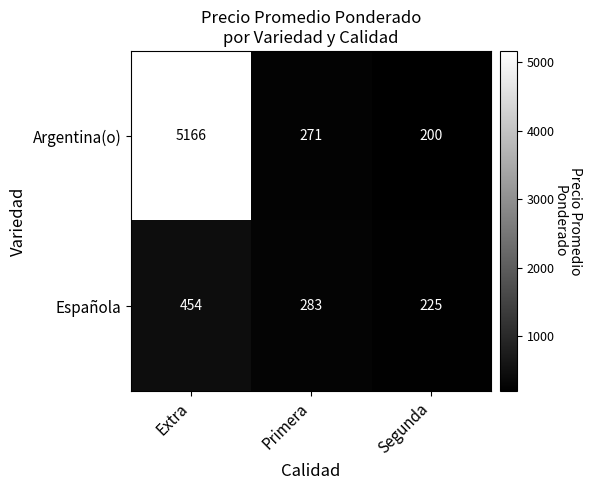

What is the difference between the second highest and minimum values in the Española series?

58